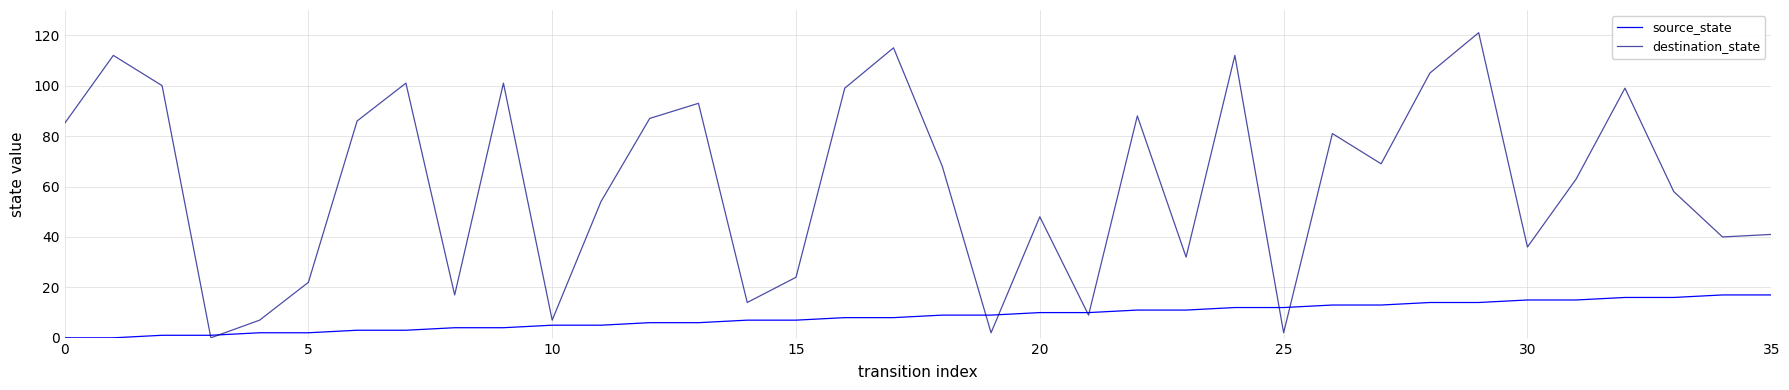

What is the highest value of the source_state series?

17